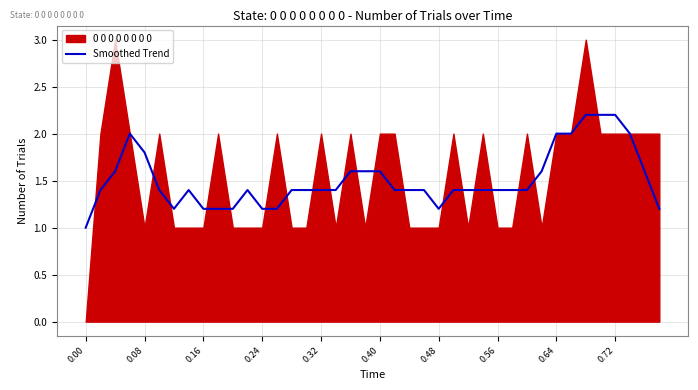

The value of Smoothed Trend at 0.24 is 1.8. True or false?

False